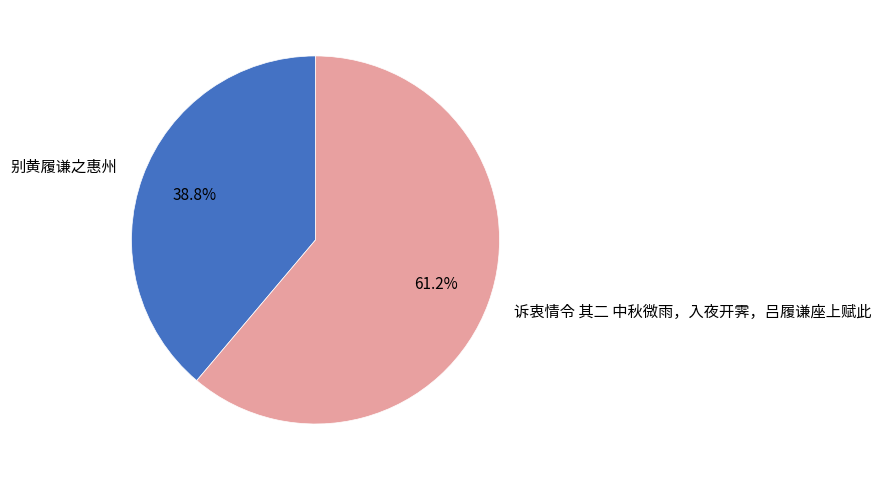

Which category accounts for the majority?

诉衷情令 其二 中秋微雨，入夜开霁，吕履谦座上赋此